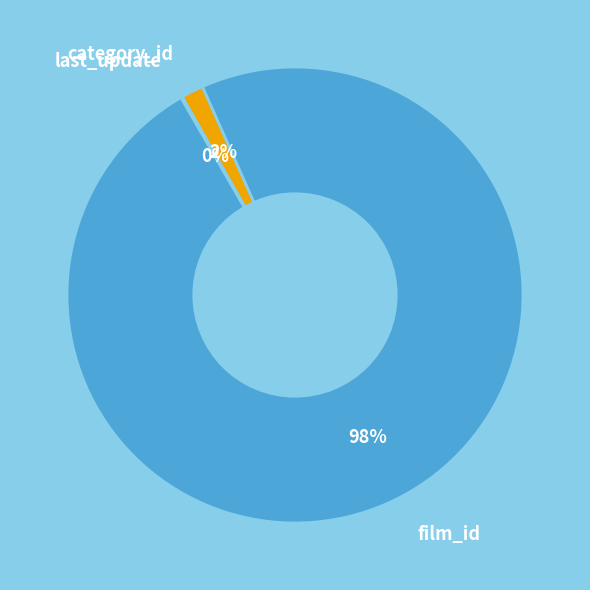

To the nearest percent, what percentage of the pie is film_id?

98%